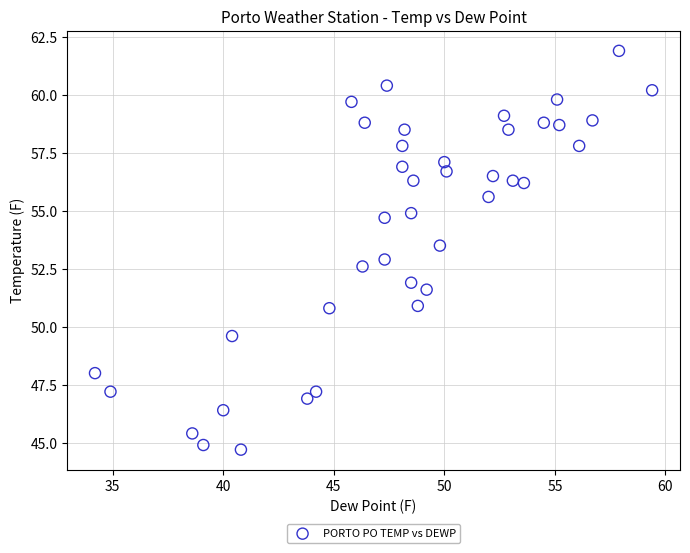

What is the range of X values (max minus min)?

25.2